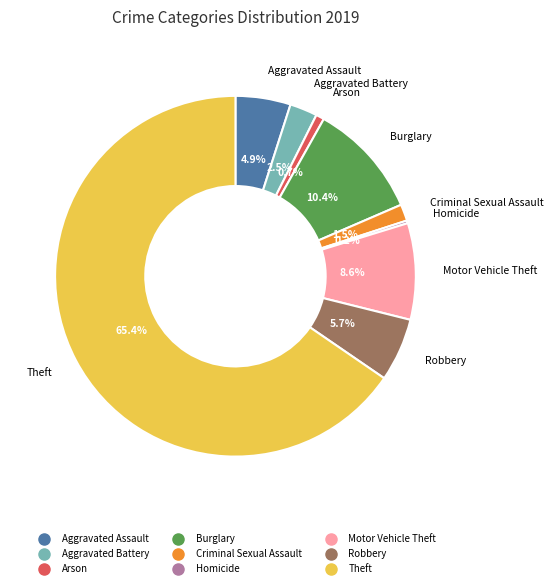

To the nearest percent, what is the combined percentage of Arson and Aggravated Assault?

6%